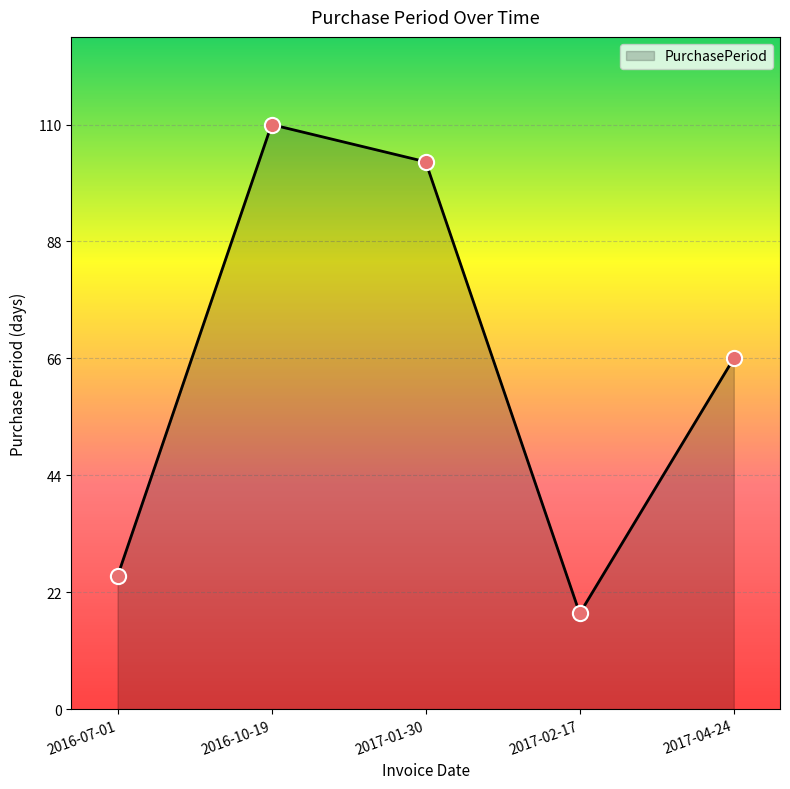

Which has a higher value, 2017-01-30 or 2016-10-19?

2016-10-19